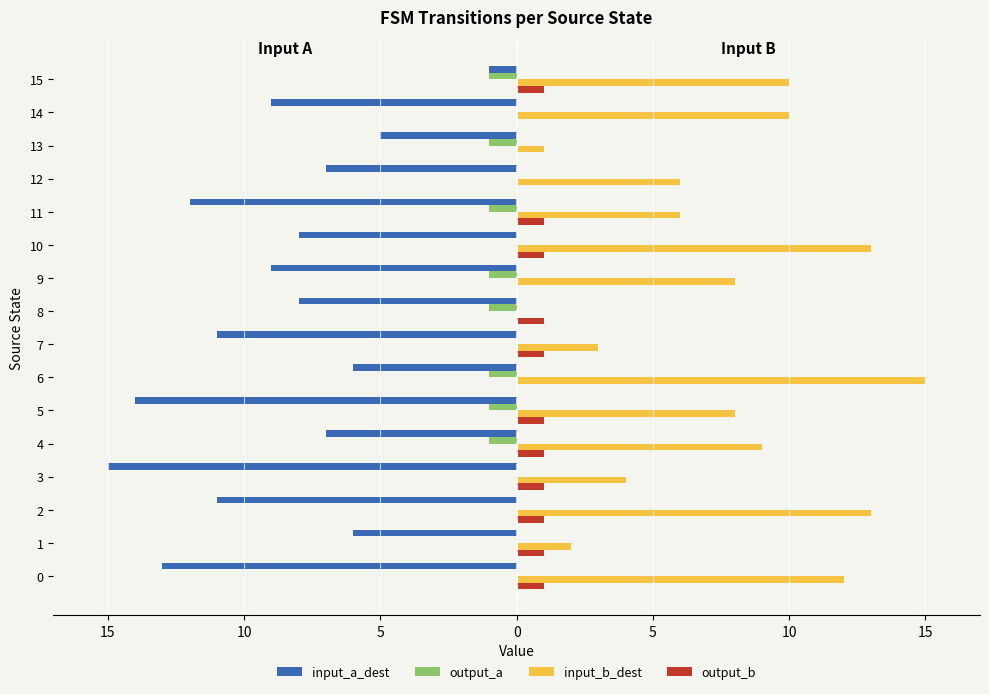

What is the spread (max minus min) of values at 13?

6